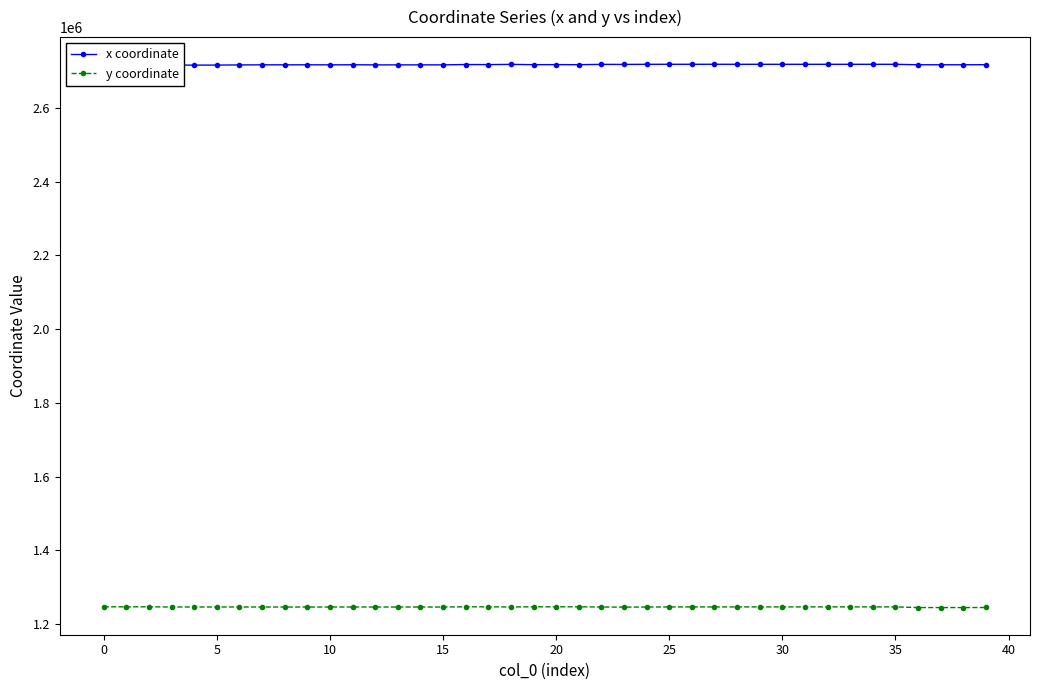

List the series in order of their overall mean, highest first.

x coordinate, y coordinate